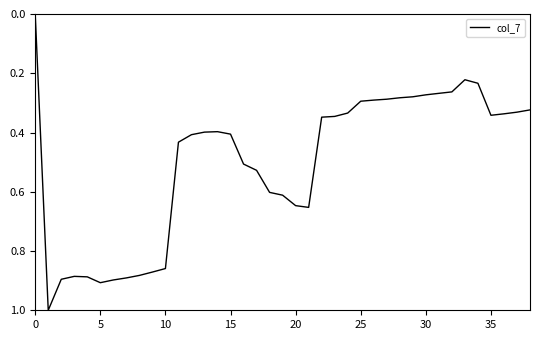

Does the chart display data point markers on the line(s)?

No